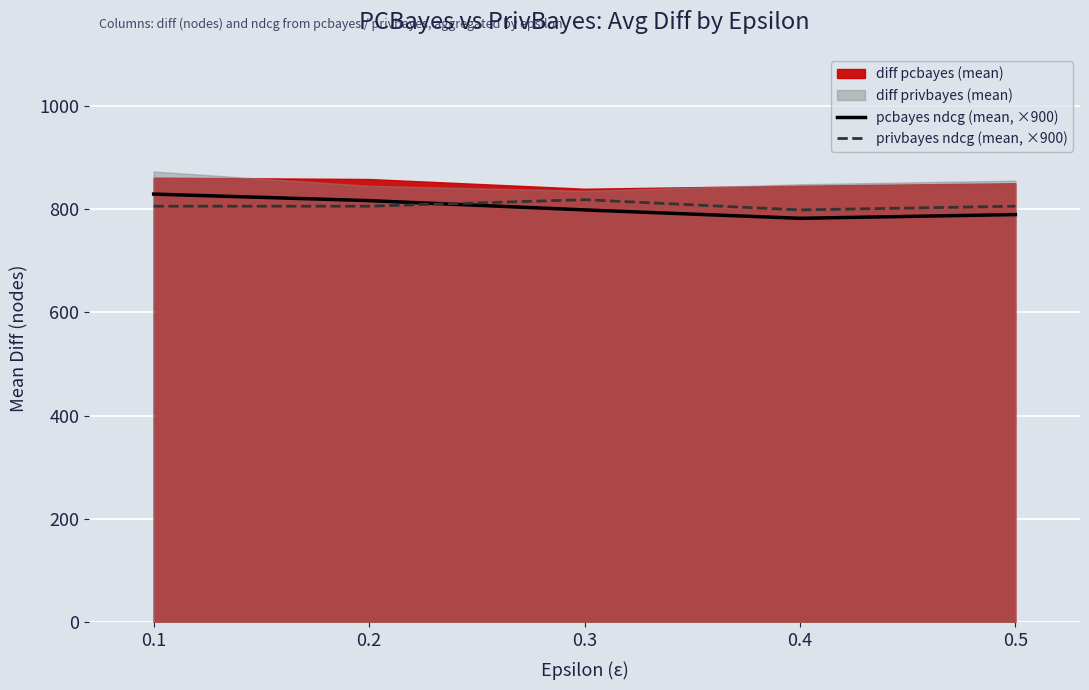

What is the lowest value of the privbayes ndcg (mean, ×900) series?

798.3